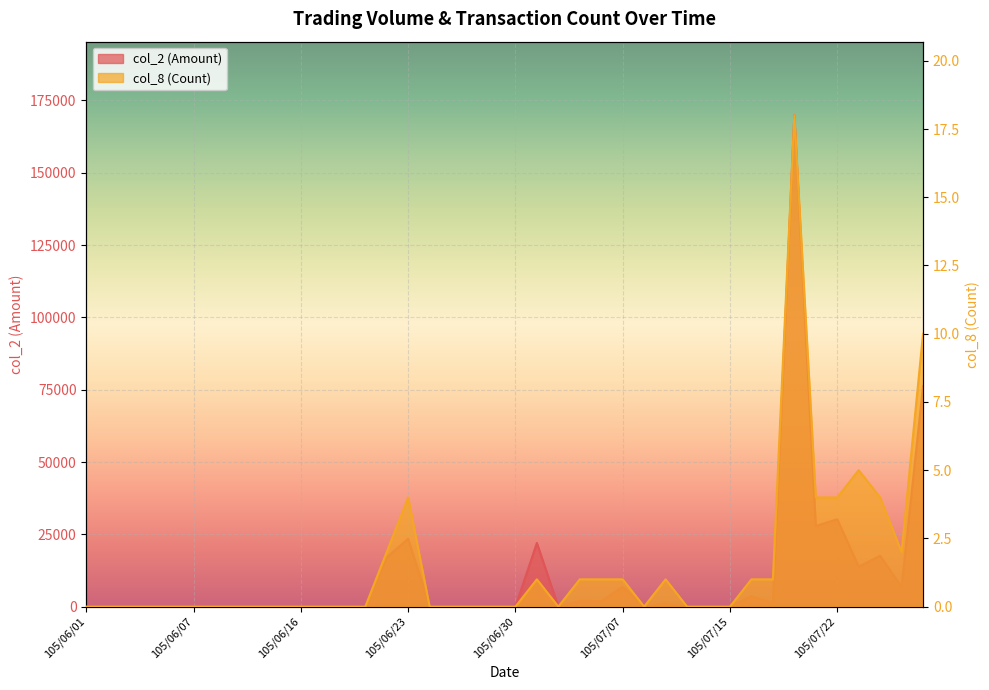

How many series are shown in this chart?

2